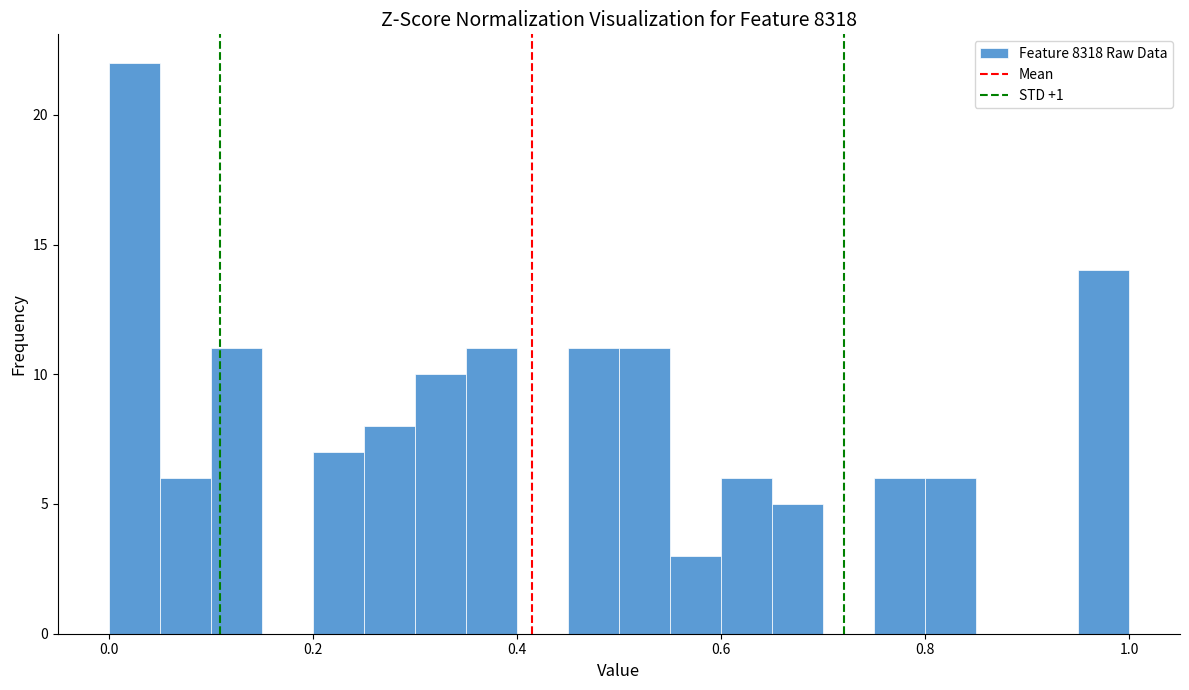

Around what value on the x-axis is the tallest bar? Give the approximate position of its centre, as read against the axis.

0.02